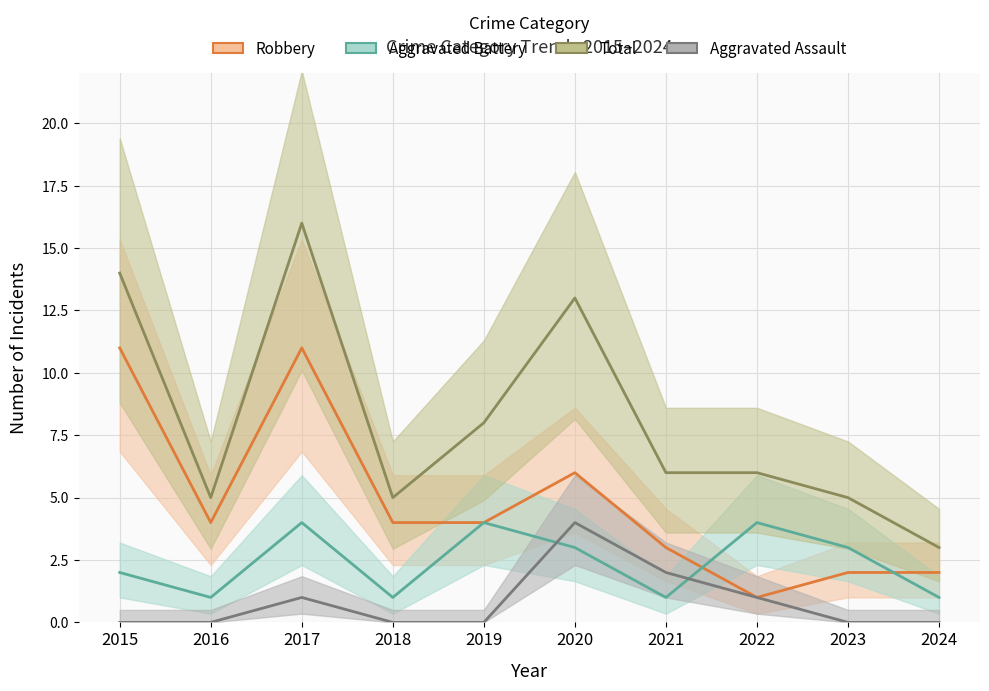

Is this an area chart (filled region under the line)?

No